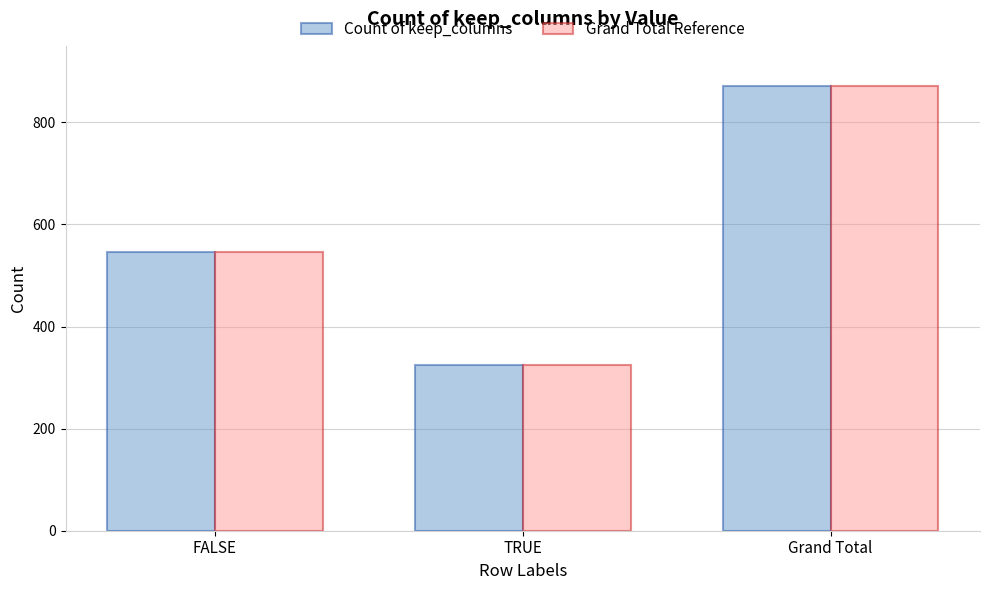

Which category has the lowest value across all series?

TRUE